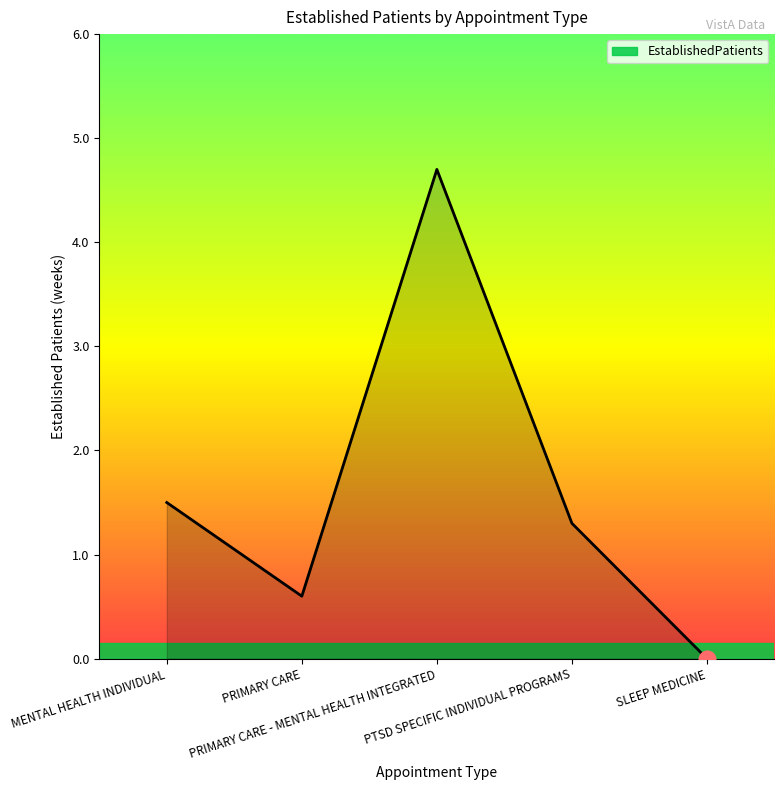

What is the difference between the maximum and minimum values?

4.7